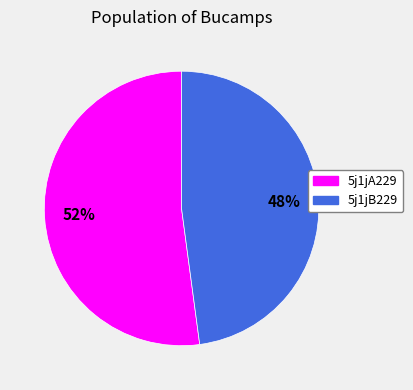

What percentage is the 5j1jA229 slice, to the nearest percent?

52%